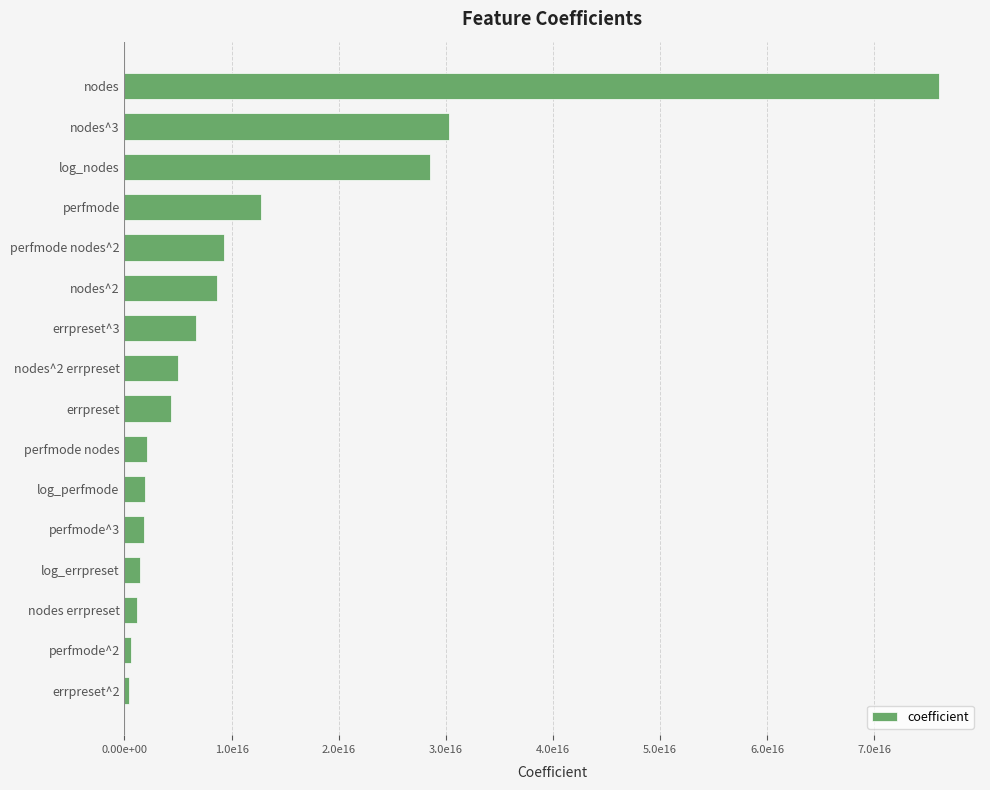

Are the bars horizontal?

Yes